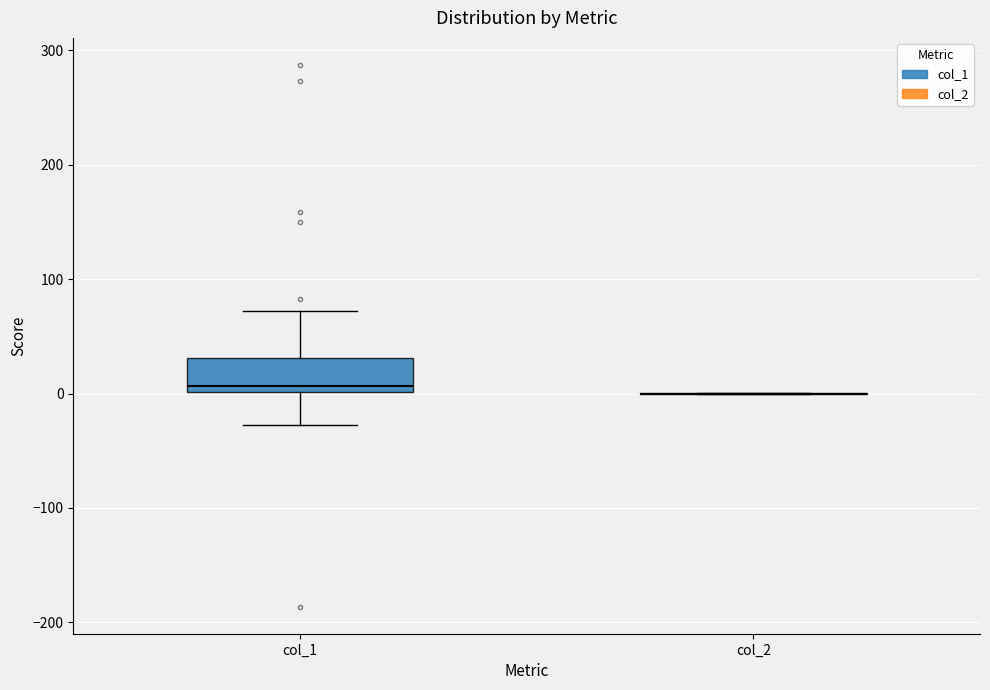

Reading left to right, transcribe this box plot: for each box, give where its median line is, the range the box spans, and where its two whiskers end, as read against the y-axis. The values are not printed on the chart, so give them approximately, as read against the axis.

col_1: median 10, box 0 to 30, whiskers -30 to 70
col_2: box collapsed to a line at 0, whiskers 0 to 0